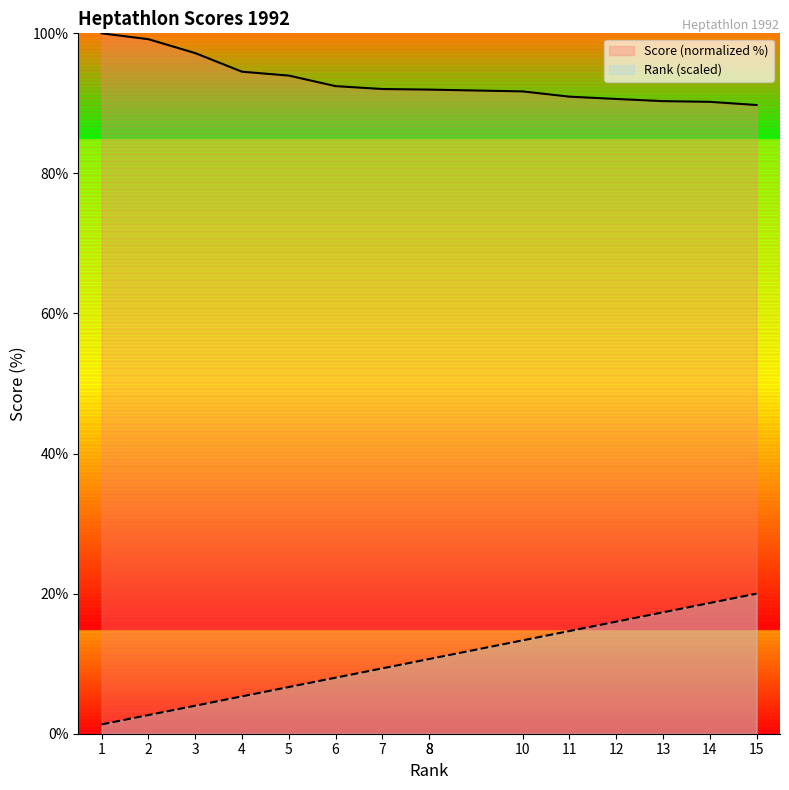

Rank the series at 6 from highest to lowest value.

Score, Rank